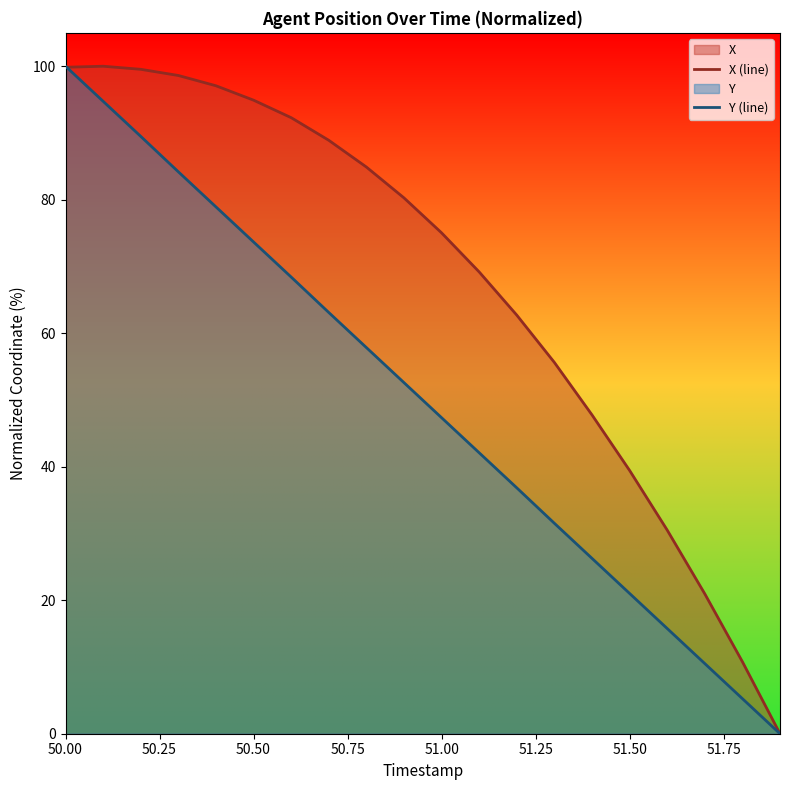

At which label does Y (line) first exceed 52?

50.00